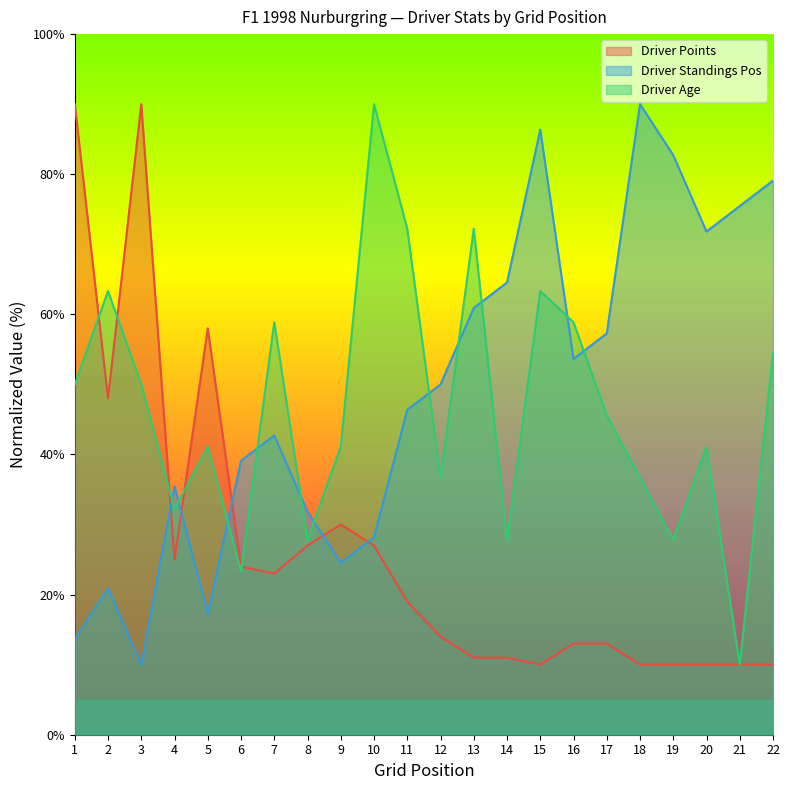

Between 9 and 13, which series saw the biggest shift?

Driver Standings Pos